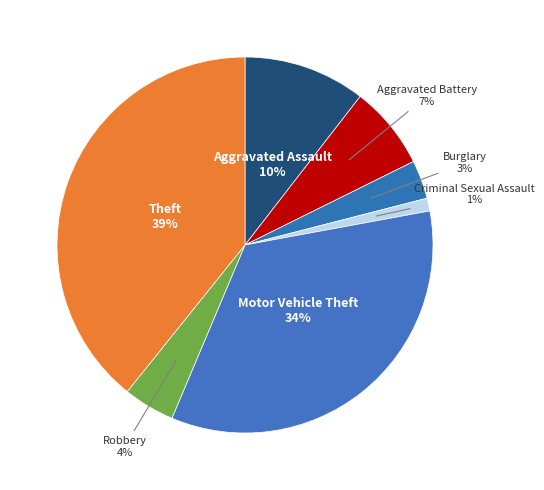

The Aggravated Assault slice represents 1% of the pie. True or false?

False